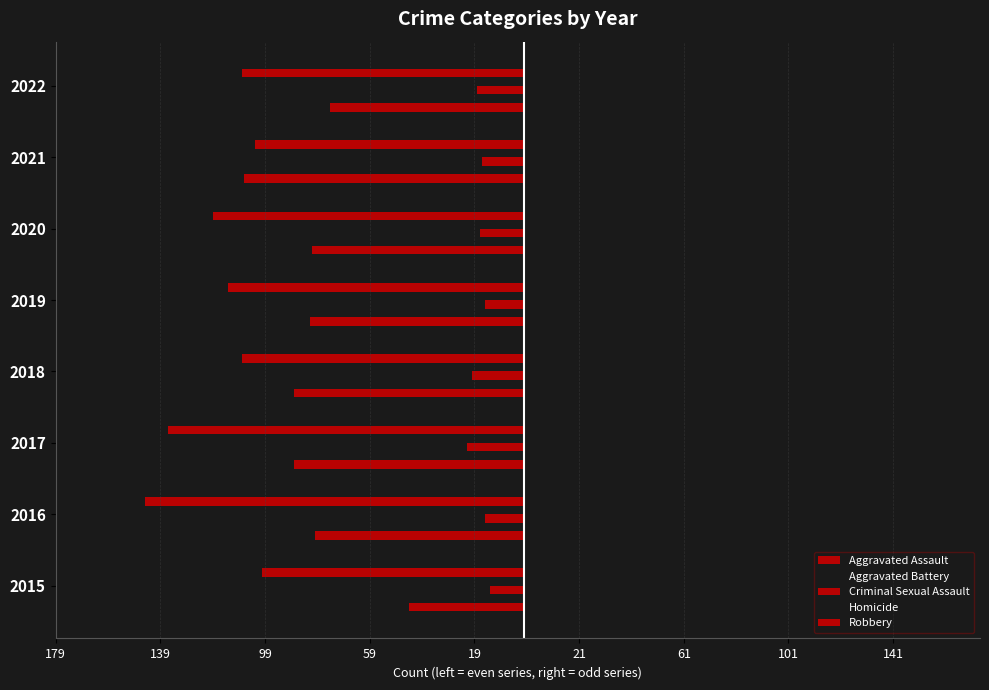

Which series has the largest total across all categories?

Aggravated Battery